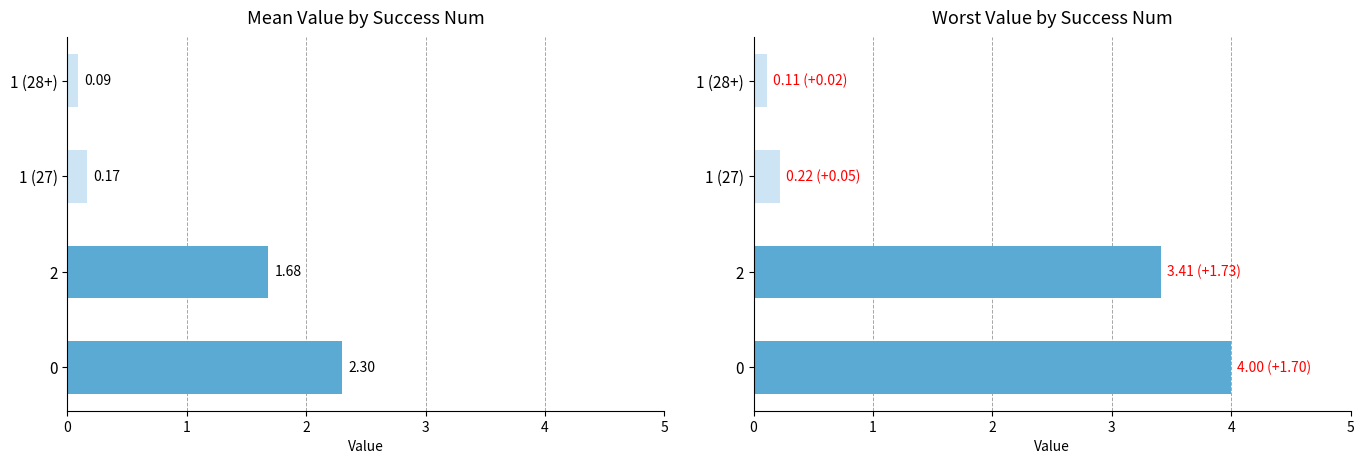

Does the chart contain any negative values?

No